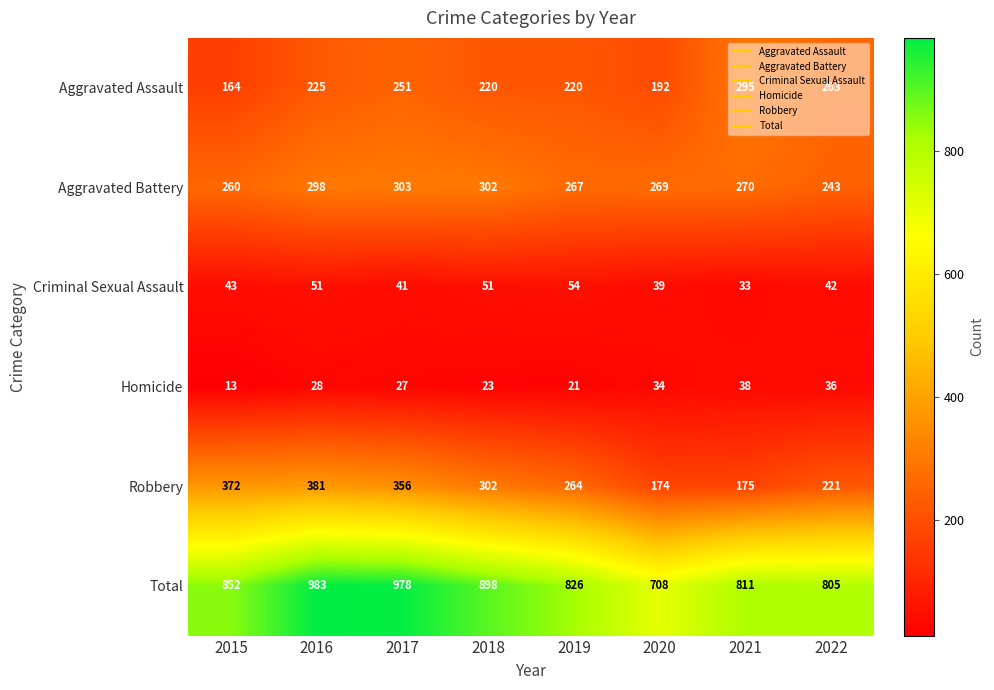

At which label is Aggravated Assault closest to 229?

2016